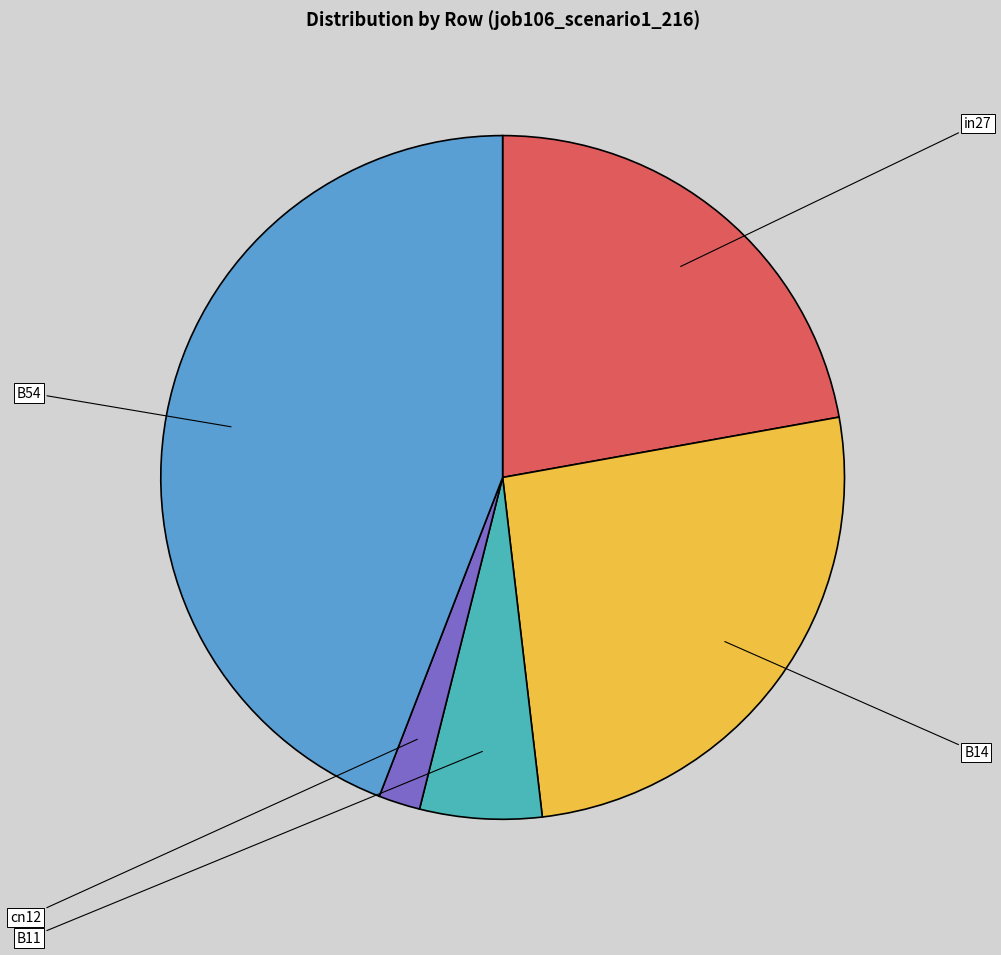

To the nearest percent, what is the combined percentage of cn12 and in27?

24%